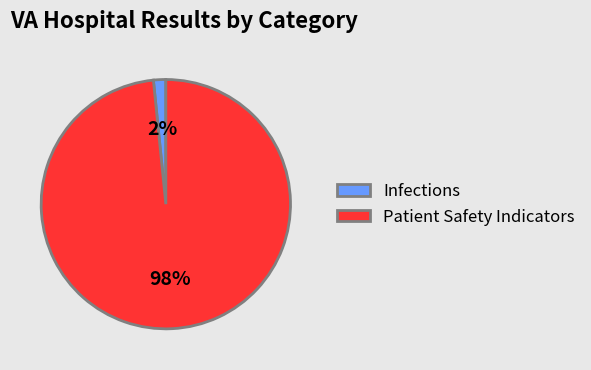

How many slices are in this pie chart?

2